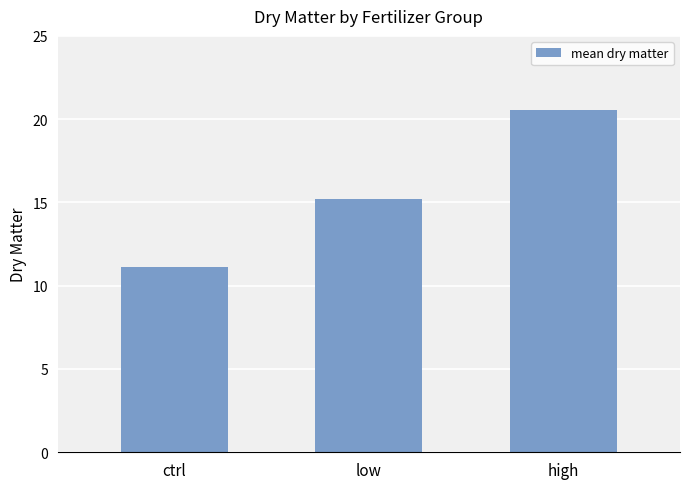

Reading left to right, extract all data points from this chart.

11.1	15.2	20.6